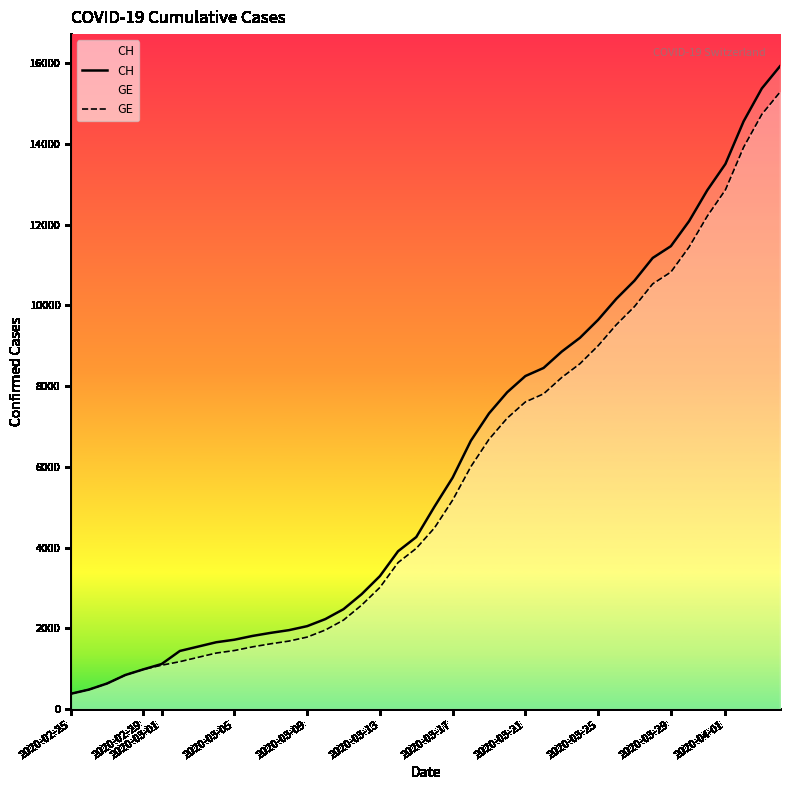

Which series has the widest spread of values?

CH